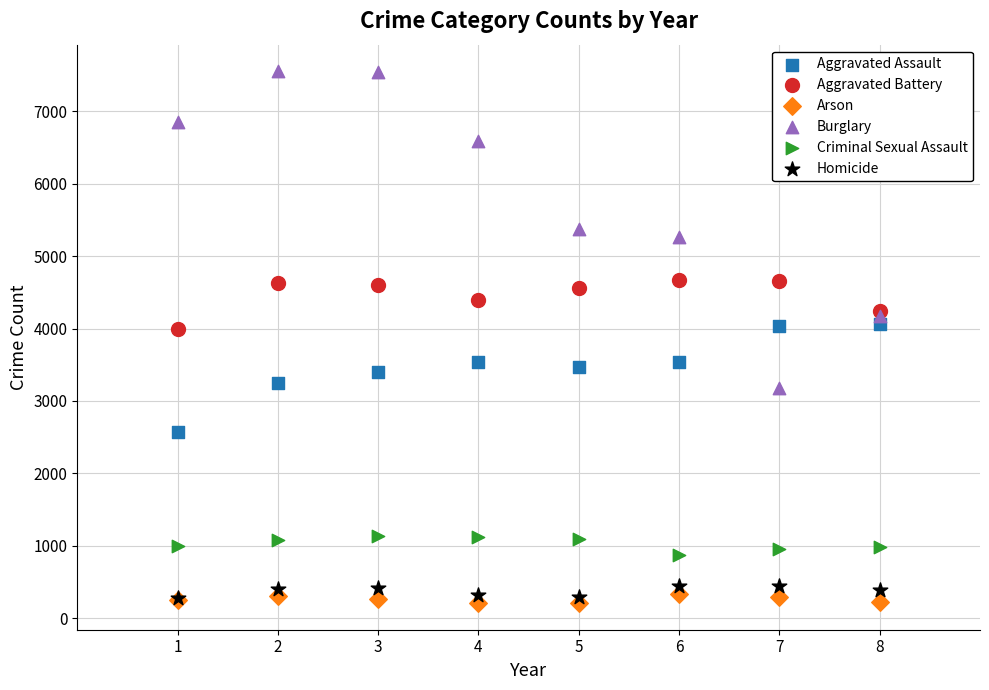

Which series contains the highest Y value?

Burglary